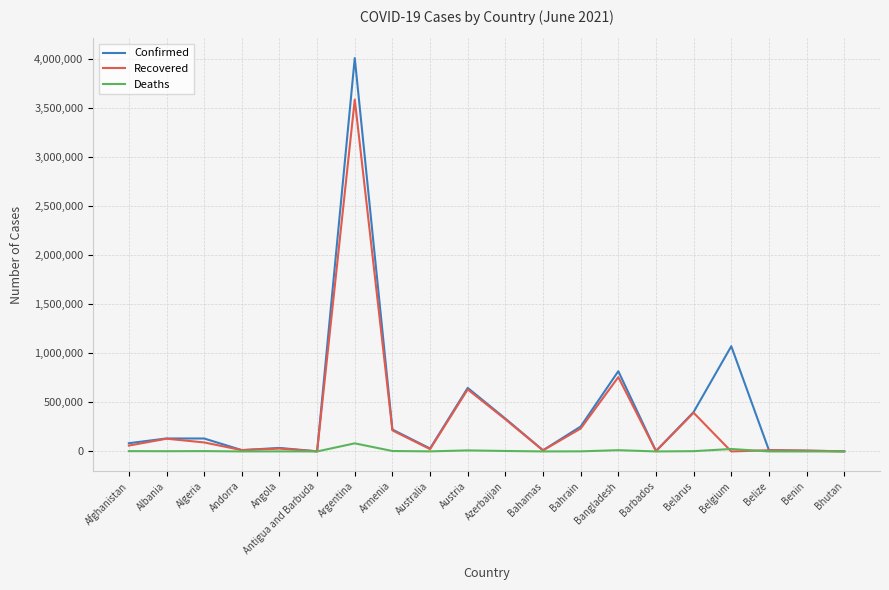

At Algeria, list the series in order from smallest to largest.

Deaths, Recovered, Confirmed